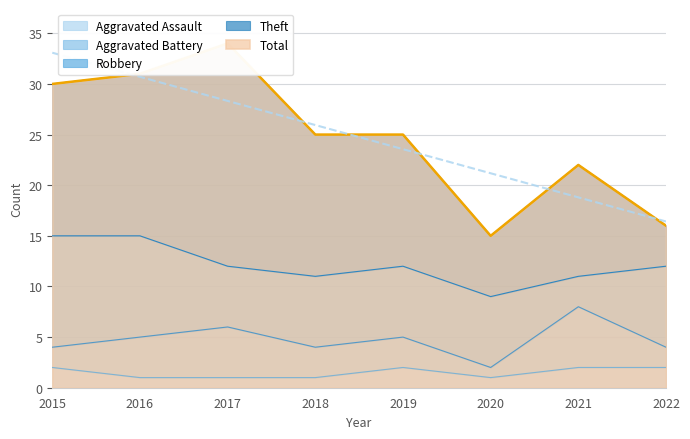

Is the value of Aggravated Assault at 2020 greater than the value of Theft at 2017?

No